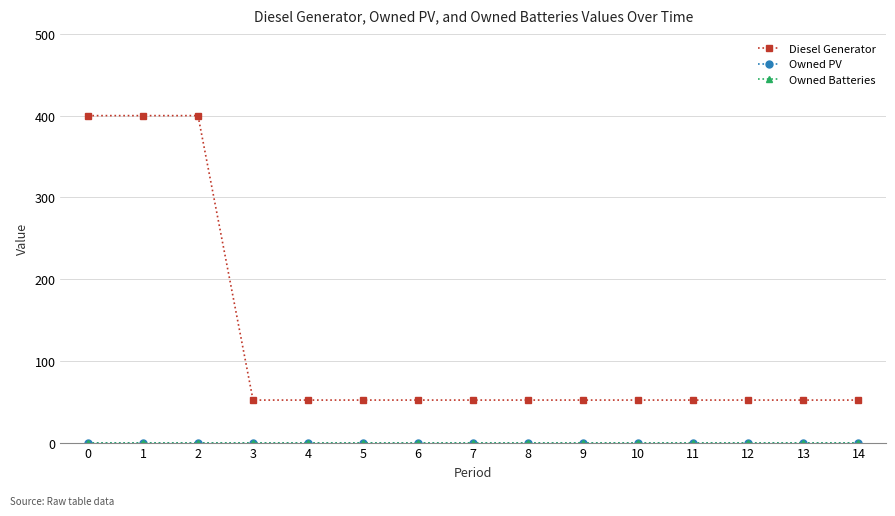

What is the difference between the highest and lowest values at 14?

52